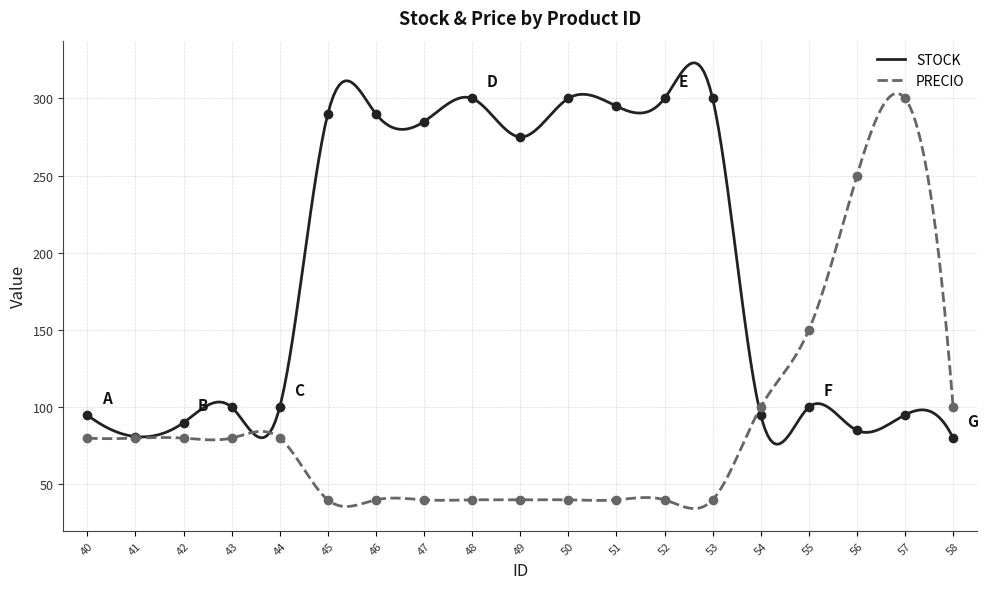

After their last crossing, which series has the higher values: PRECIO or STOCK?

PRECIO